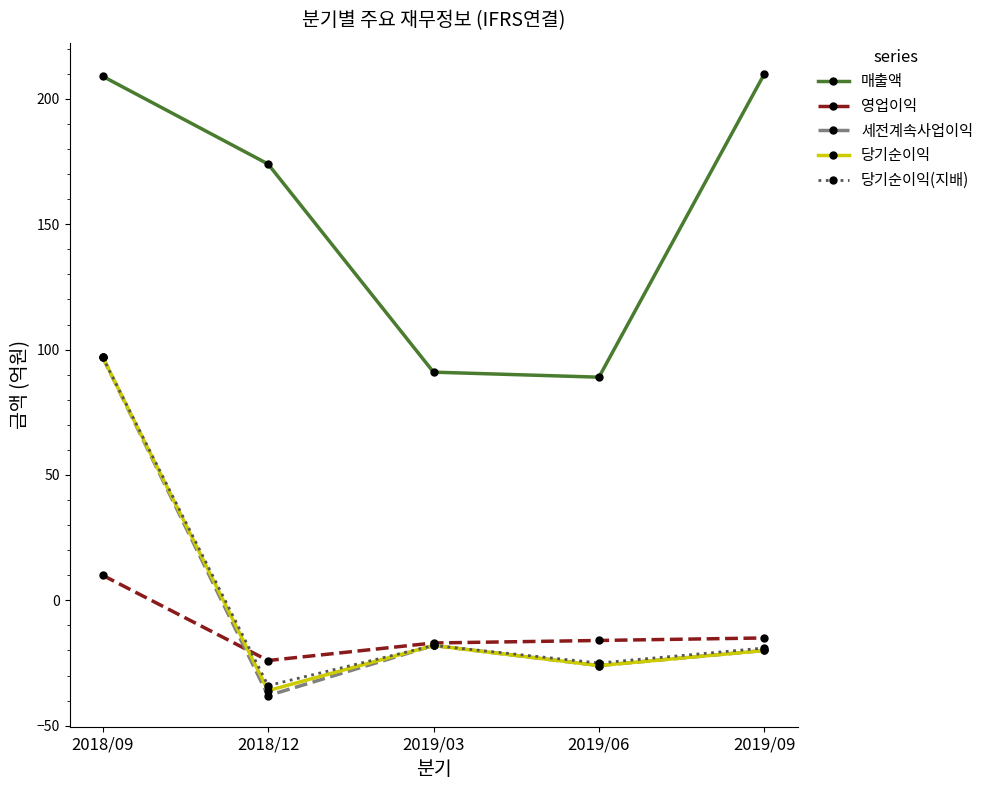

Count the number of categories in the chart.

5